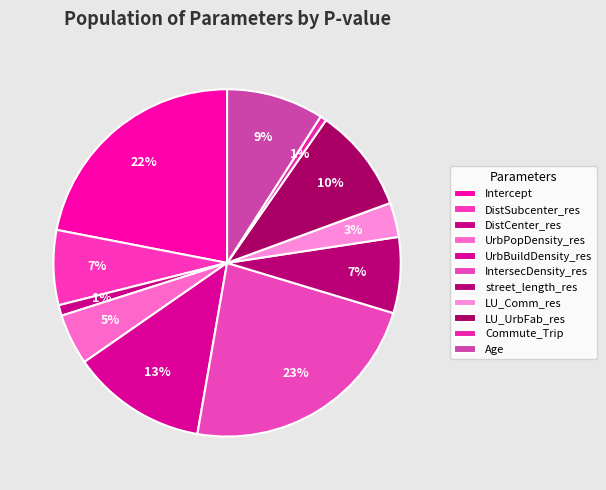

What is the change in value from UrbPopDensity_res to UrbBuildDensity_res?

+0.3